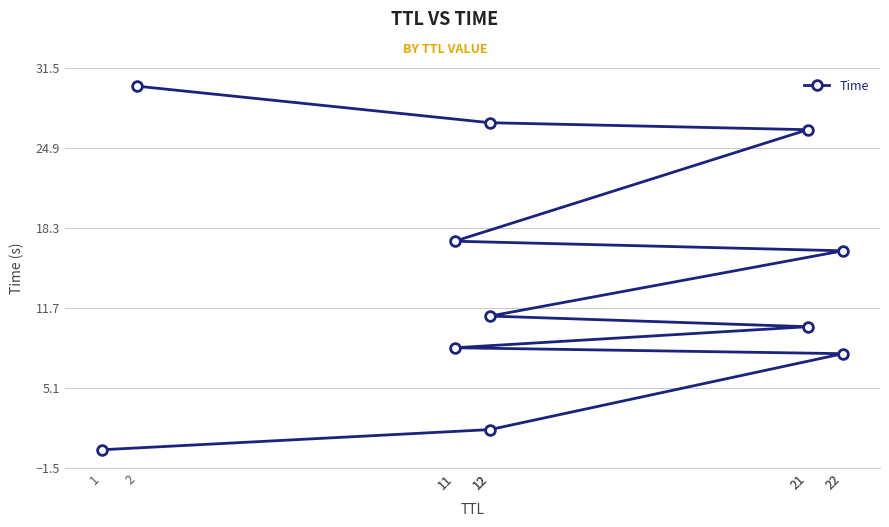

Rank the categories by value from highest to lowest.

2, 12, 21, 11, 22, 12, 21, 11, 22, 12, 1